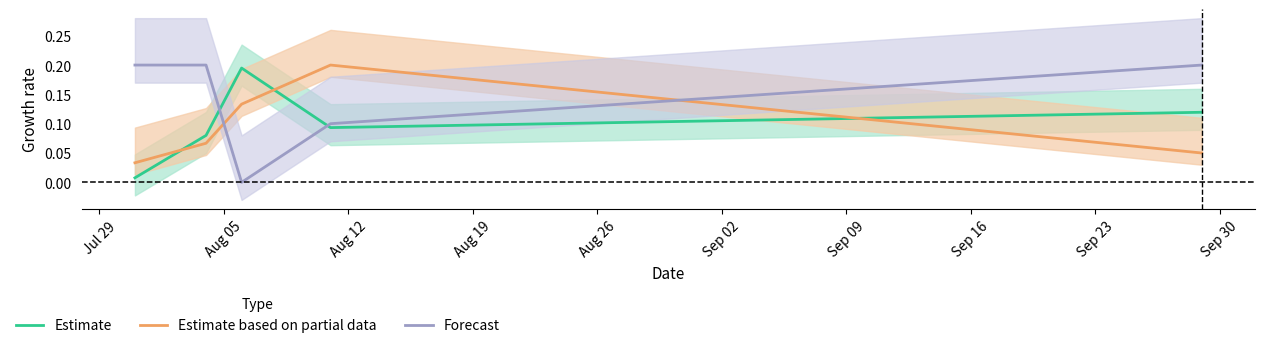

What are all the series names shown in the legend?

Estimate, Estimate based on partial data, Forecast